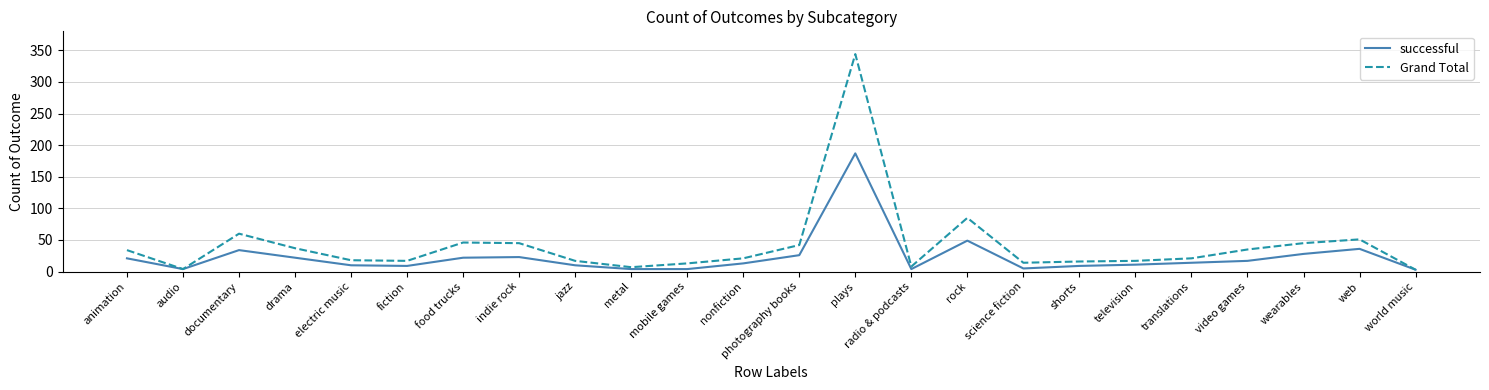

Read the successful value at plays, to the nearest 5.

185